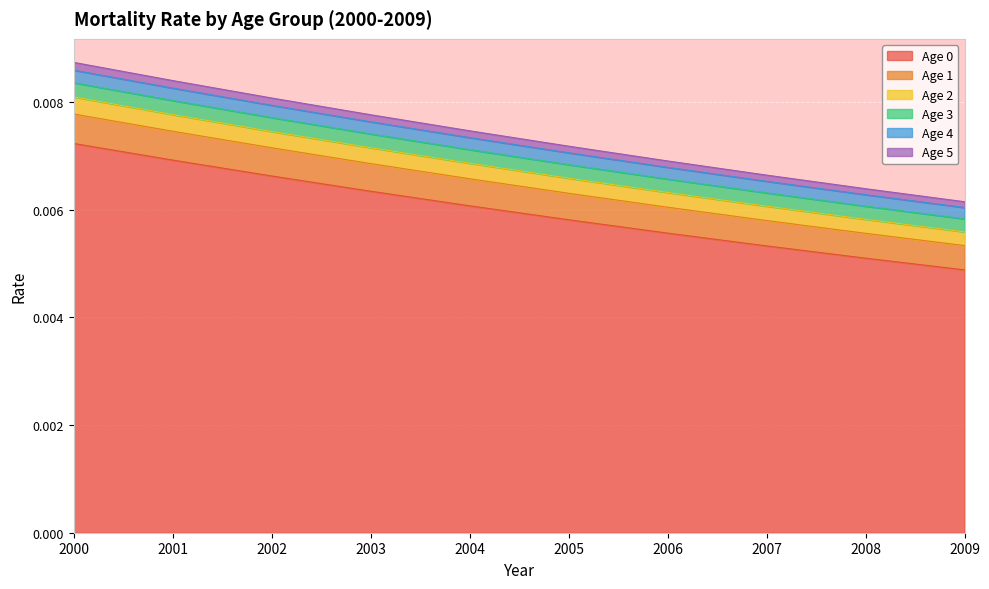

Which category has the lowest value in the Age 0 series?

2009